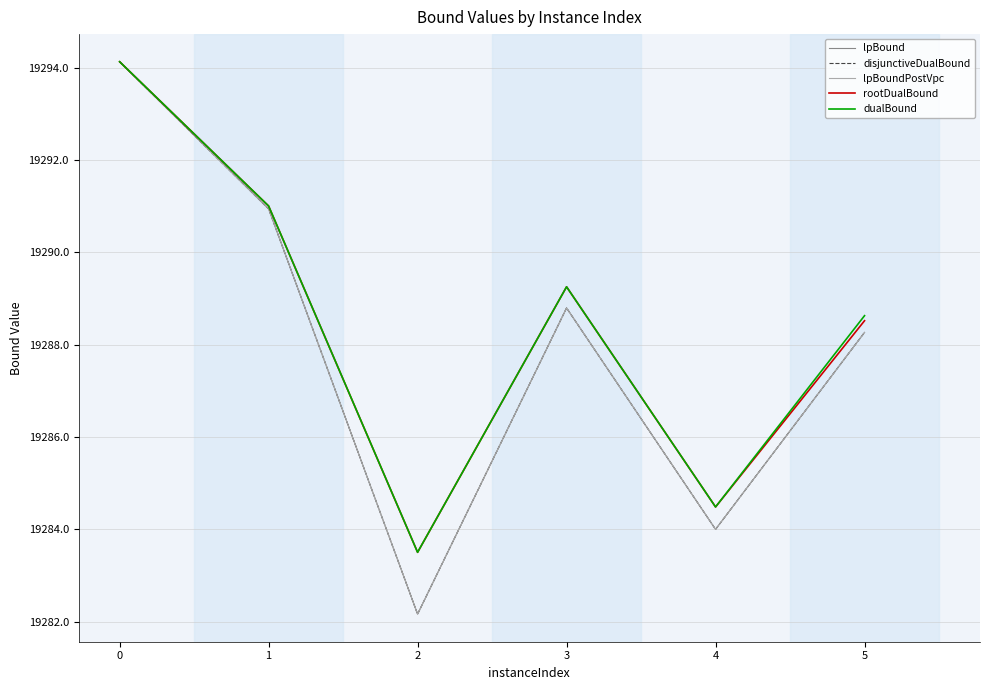

Is this an area chart (filled region under the line)?

No